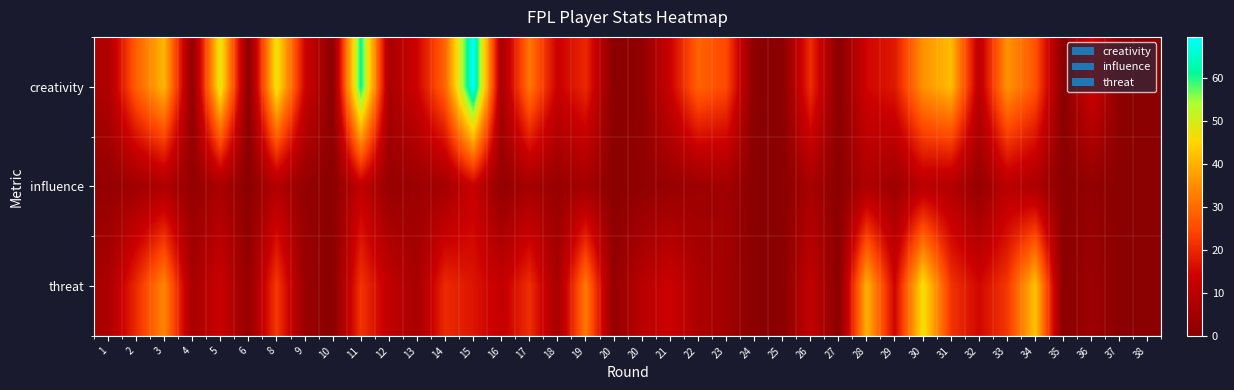

Which series has the widest spread of values?

creativity